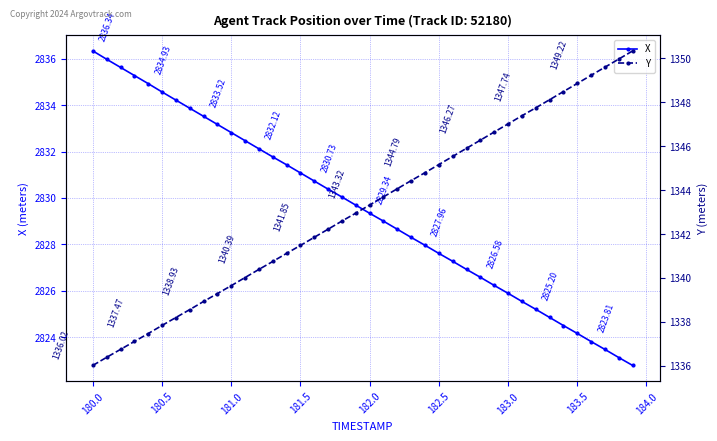

True or false: Y and X intersect in this chart.

False